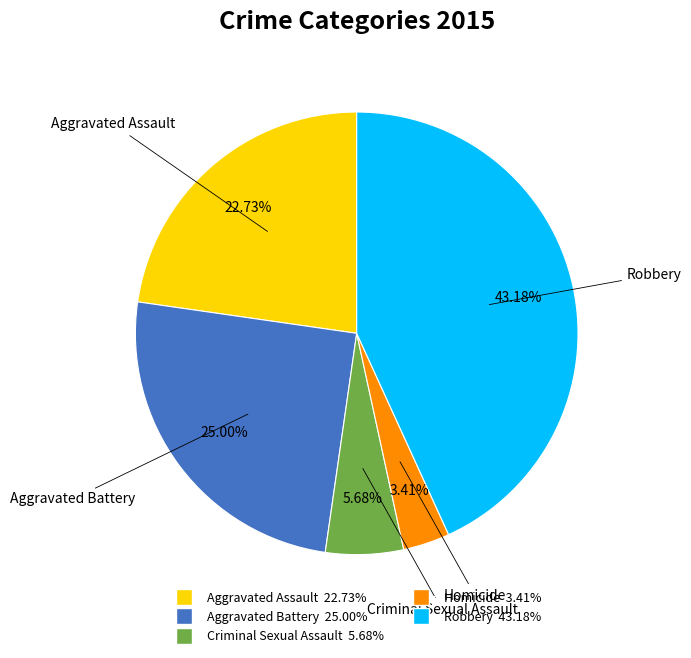

Rank the categories by value from lowest to highest.

Homicide, Criminal Sexual Assault, Aggravated Assault, Aggravated Battery, Robbery